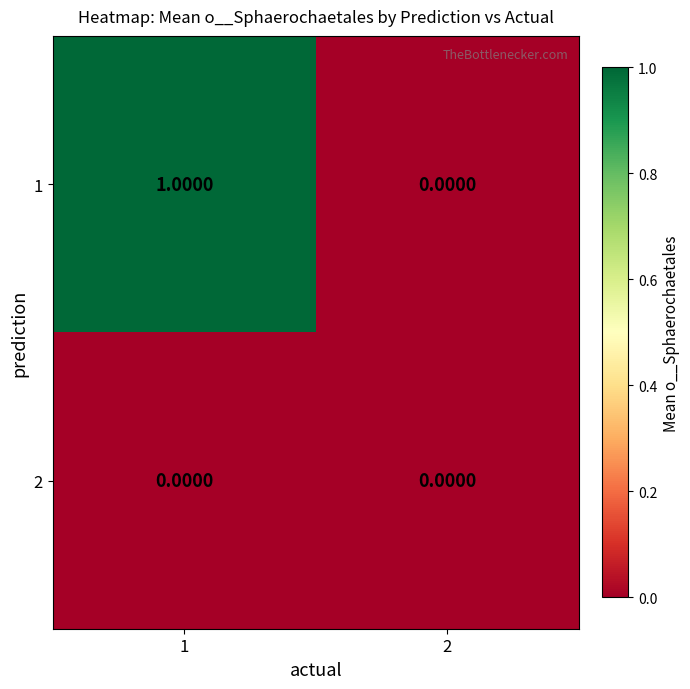

Which series has the widest spread of values?

1